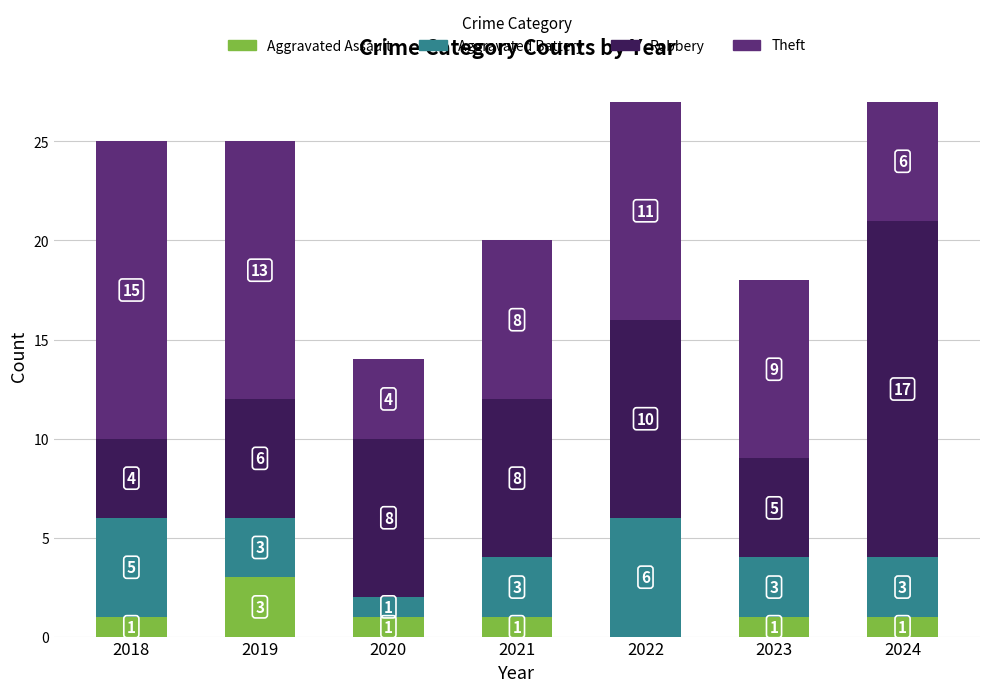

What is the sum of the Aggravated Assault values at 2023 and 2019?

4